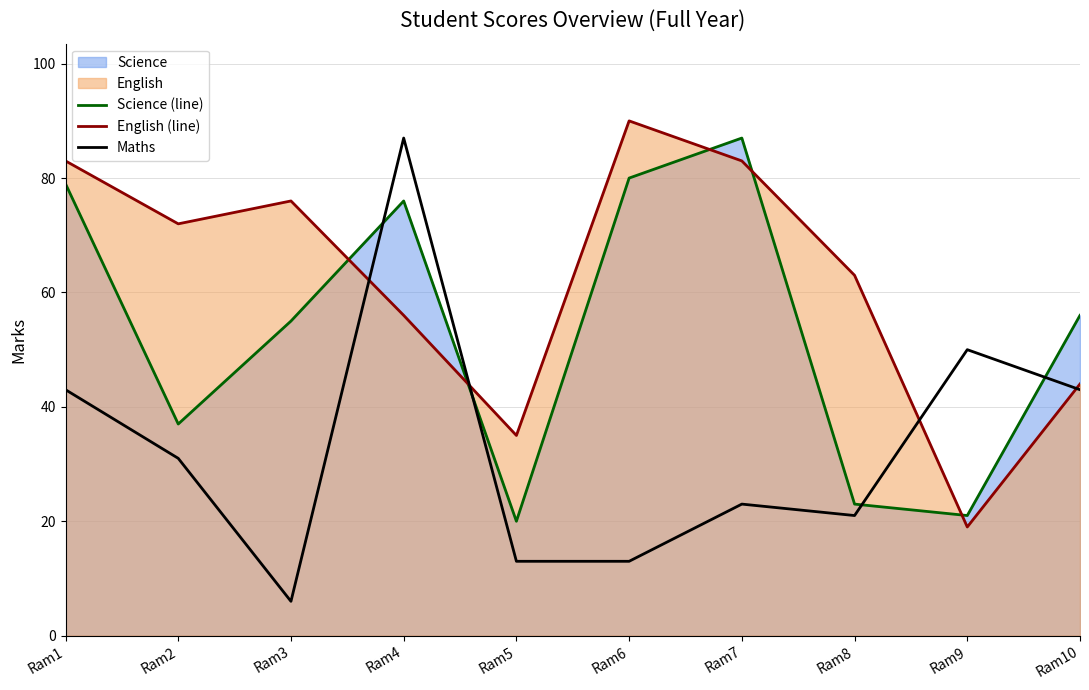

How many interior local peaks does the English (line) series have?

2